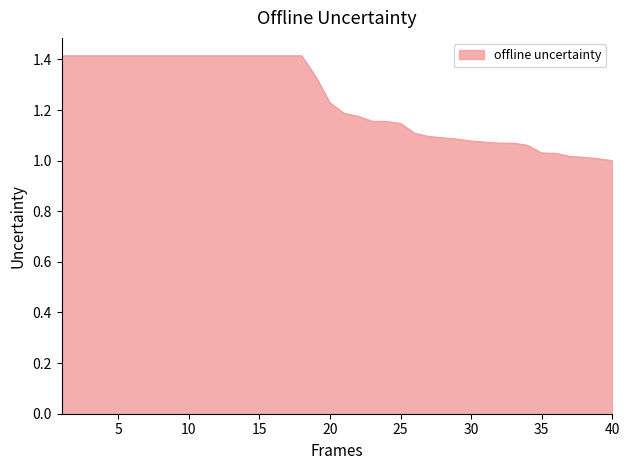

What is the difference between the second highest and second lowest values?

0.4